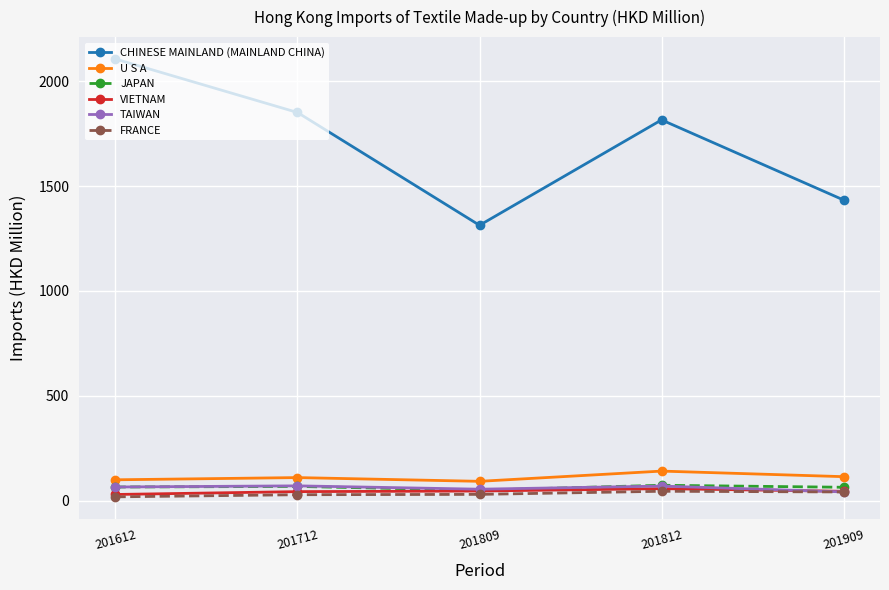

True or false: TAIWAN and CHINESE MAINLAND (MAINLAND CHINA) cross at least once.

False